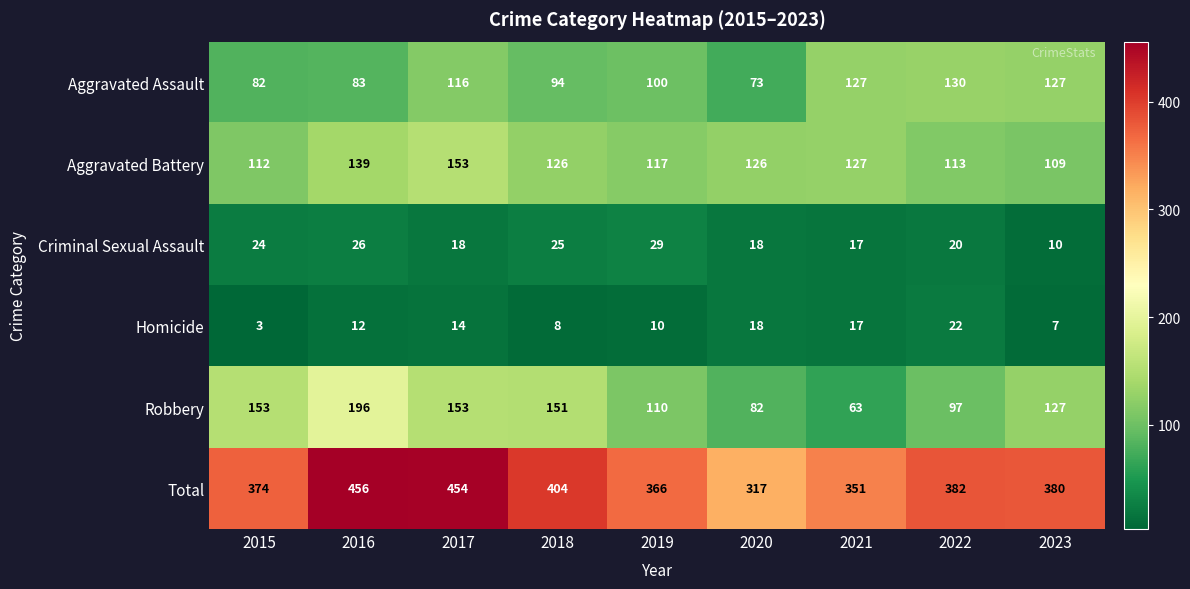

At 2019, list the series in order from smallest to largest.

Homicide, Criminal Sexual Assault, Aggravated Assault, Robbery, Aggravated Battery, Total